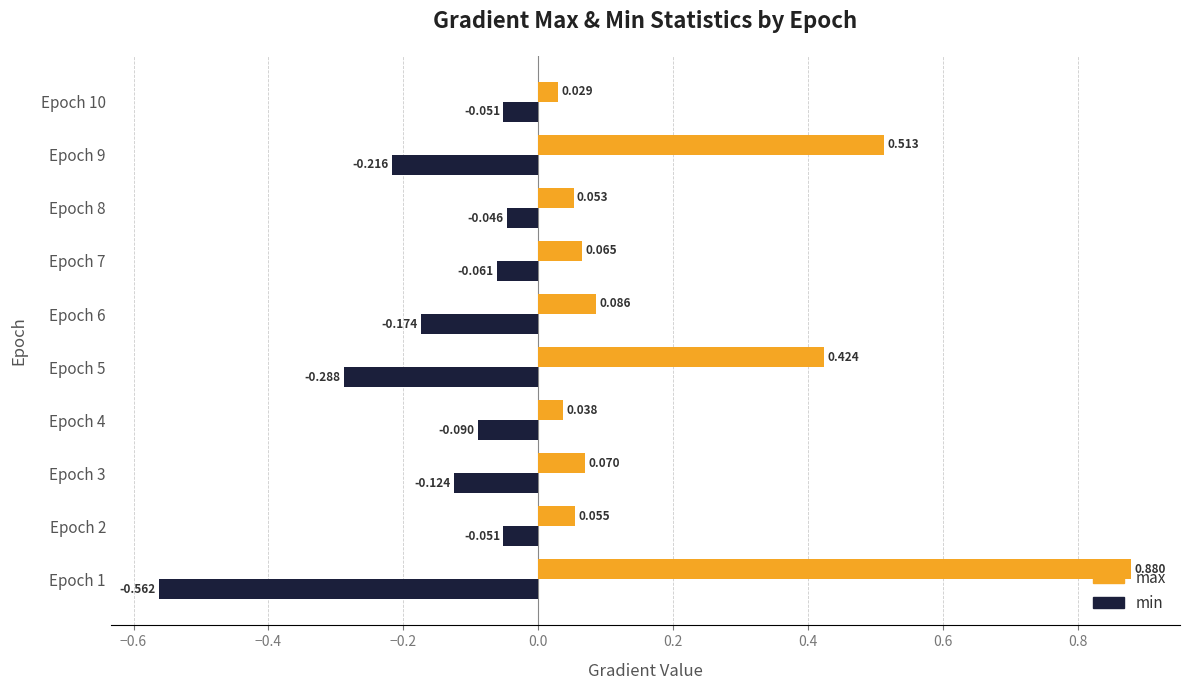

Between Epoch 3 and Epoch 7, which series saw the biggest shift?

min